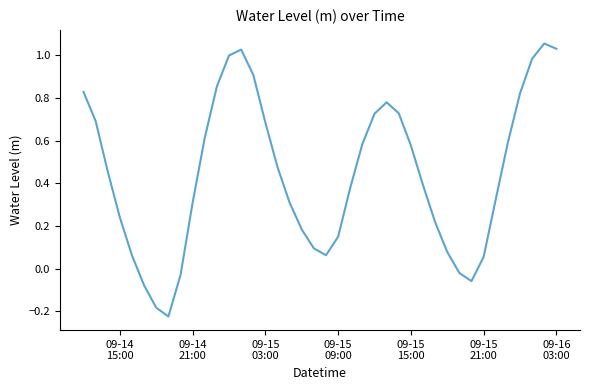

What is the difference between the maximum and minimum values?

1.3